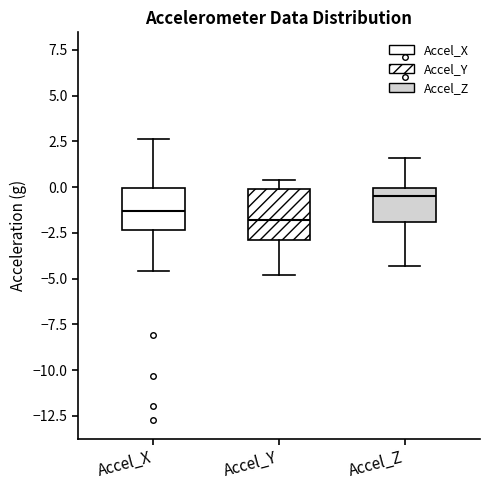

Where does the lower whisker of the box for Accel_Z end on the y-axis? The values are not printed on the chart, so give them approximately, as read against the axis.

-4.5